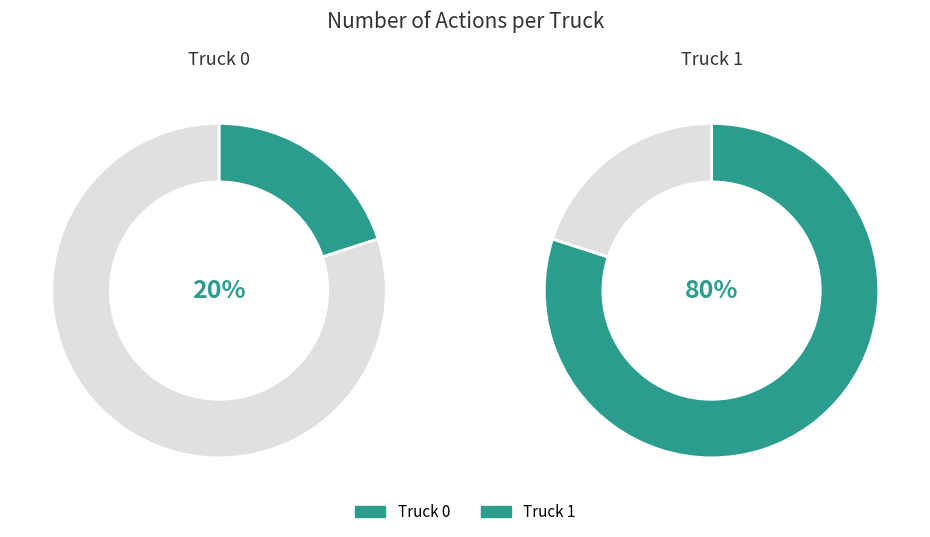

Count the number of slices in the pie.

2